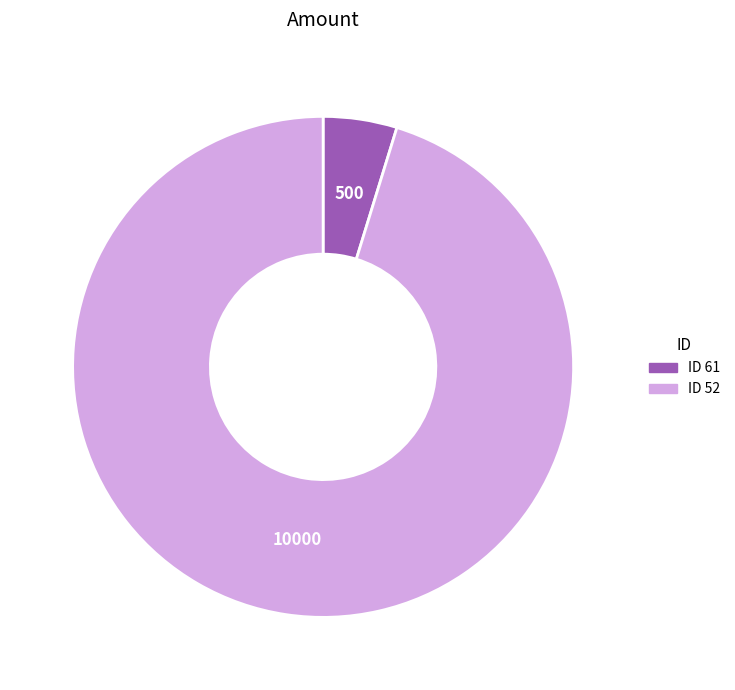

How many segments does this pie chart have?

2